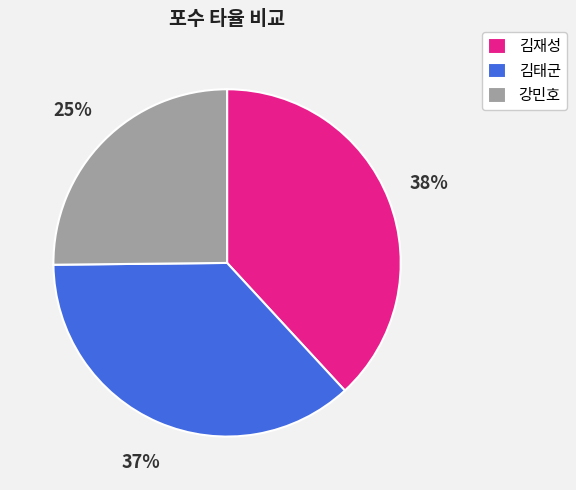

To the nearest percent, what is the difference between the 김재성 and 강민호 slice percentages?

13%